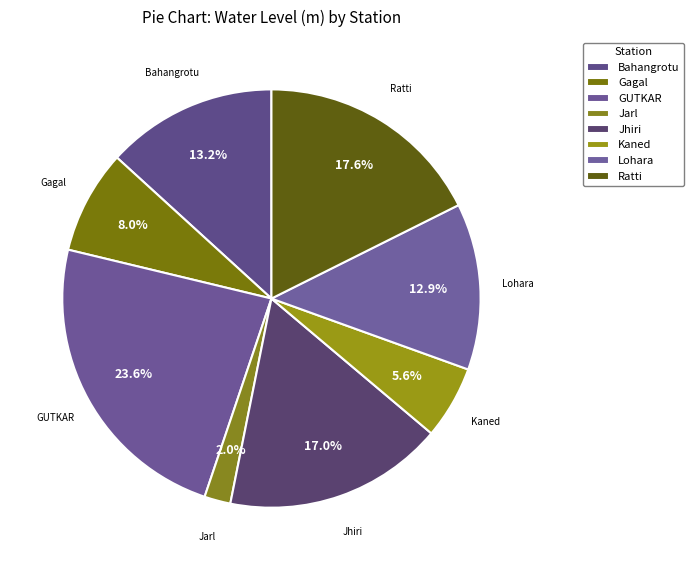

How many slices are in this pie chart?

8